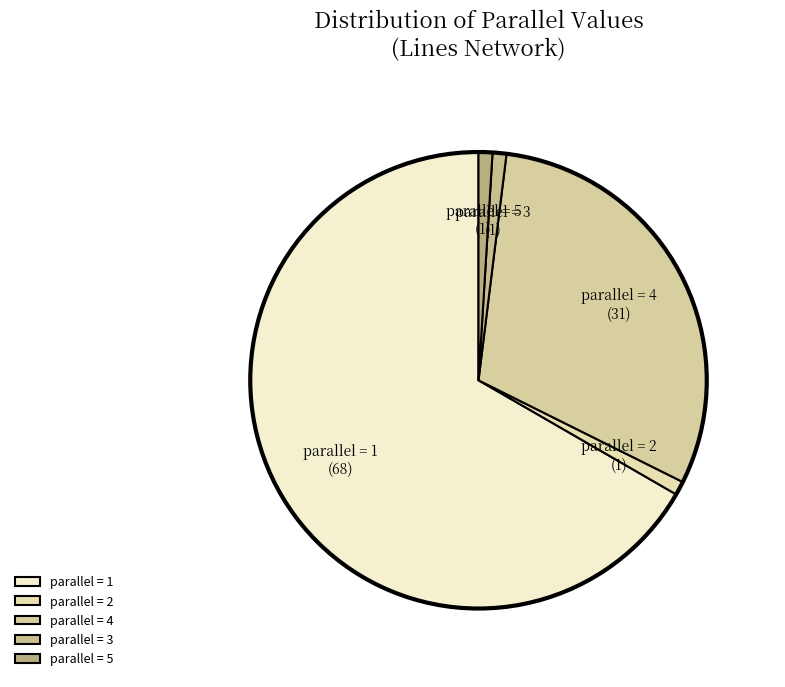

True or false: parallel = 5 accounts for 1% of the total.

True